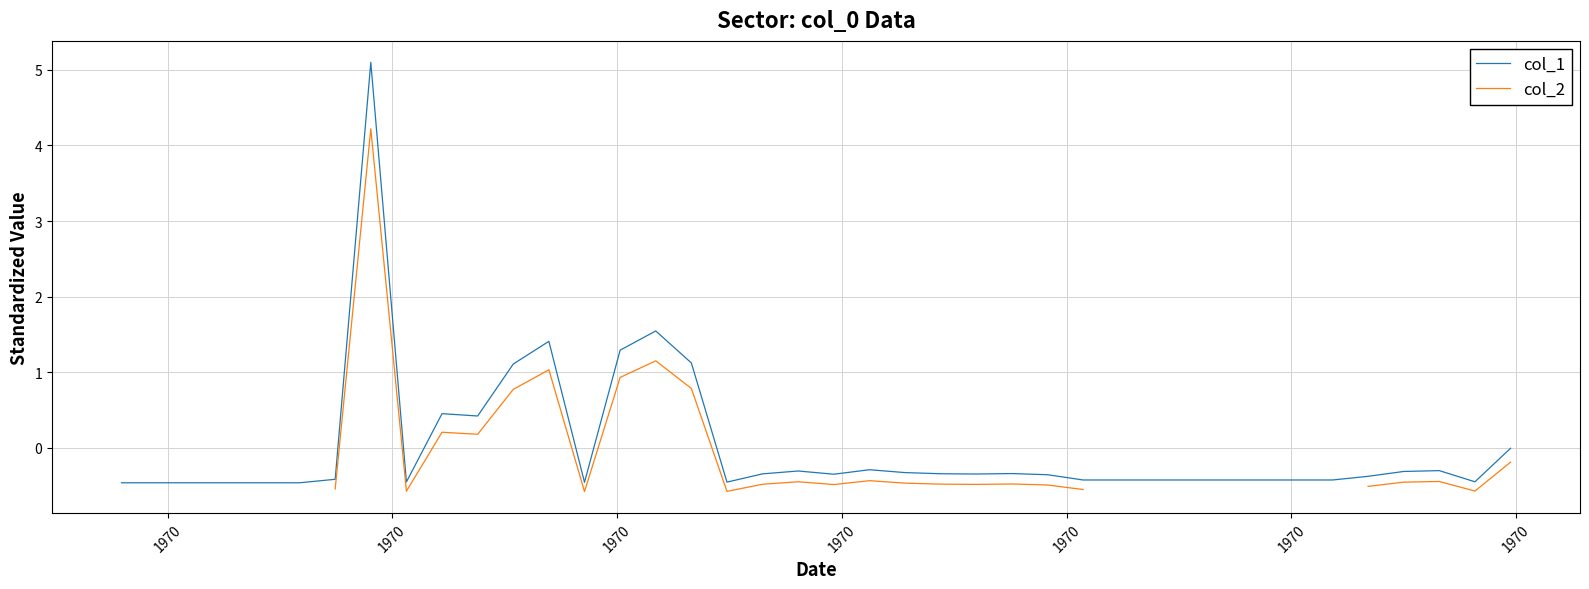

True or false: col_1 and col_2 cross at least once.

False